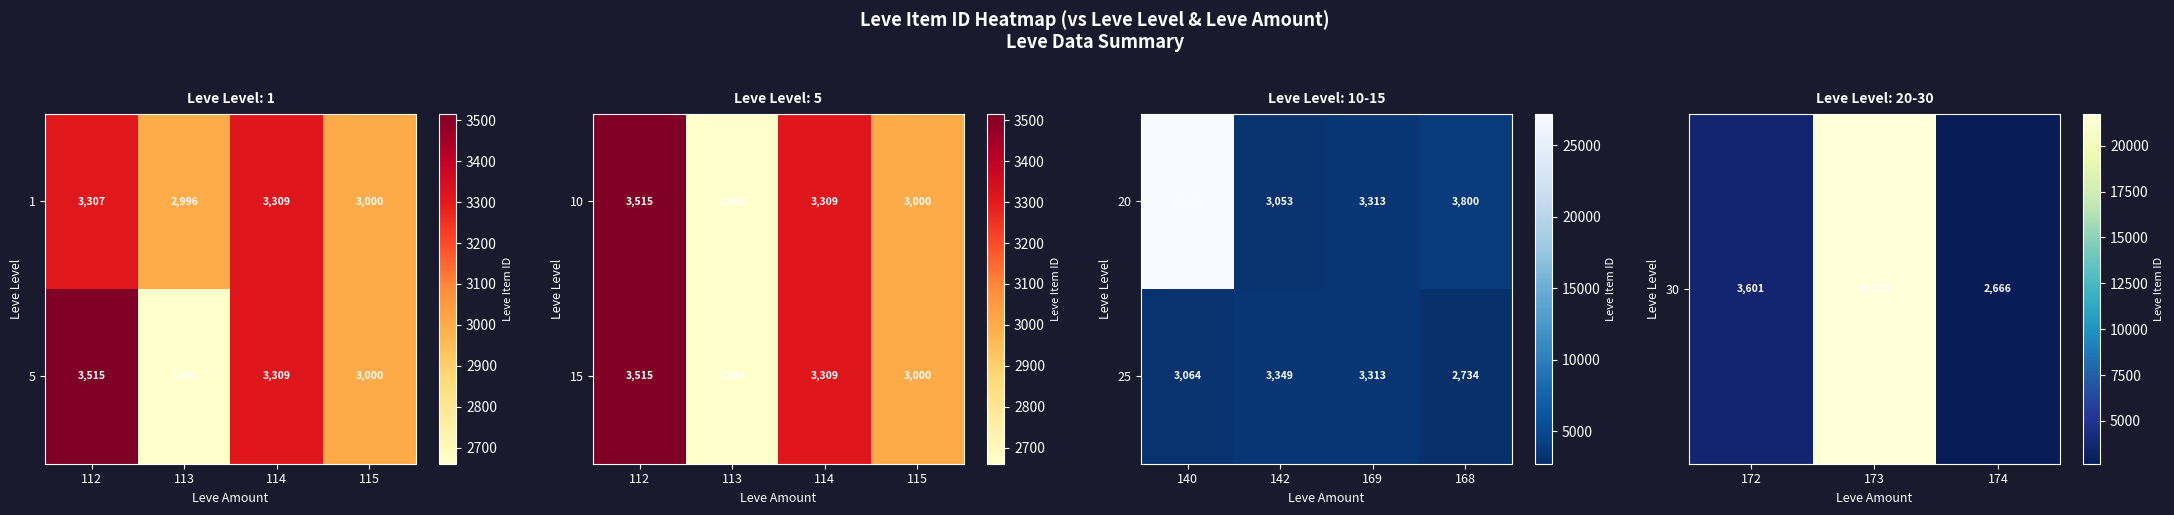

The 5 series shows 3515 at 112. True or false?

True